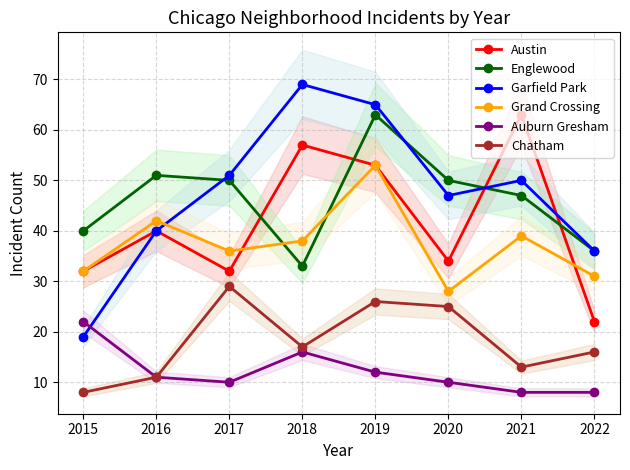

True or false: Auburn Gresham has more than 1 points higher than both neighbors.

False